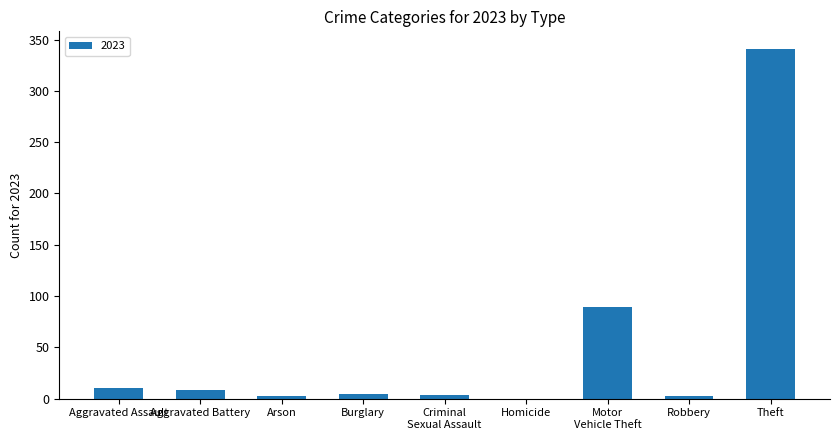

True or false: the data shows 196 at Theft.

False